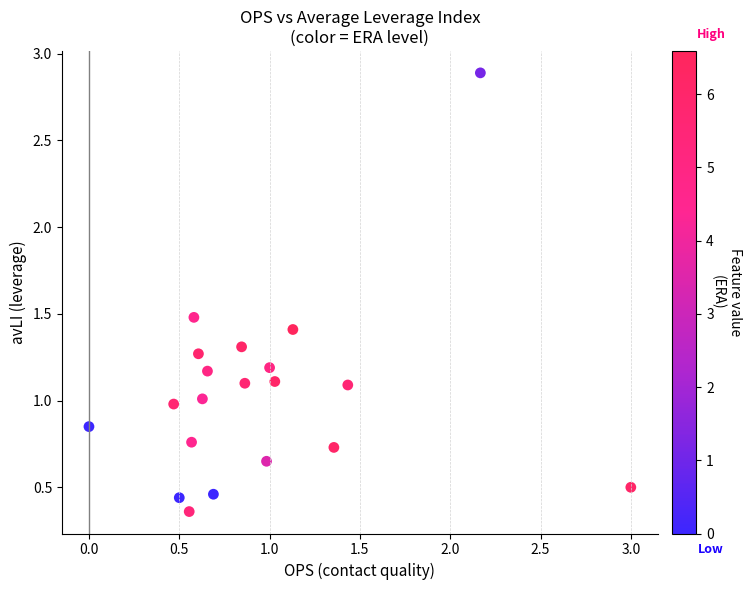

What is the range of Y values (max minus min)?

2.5